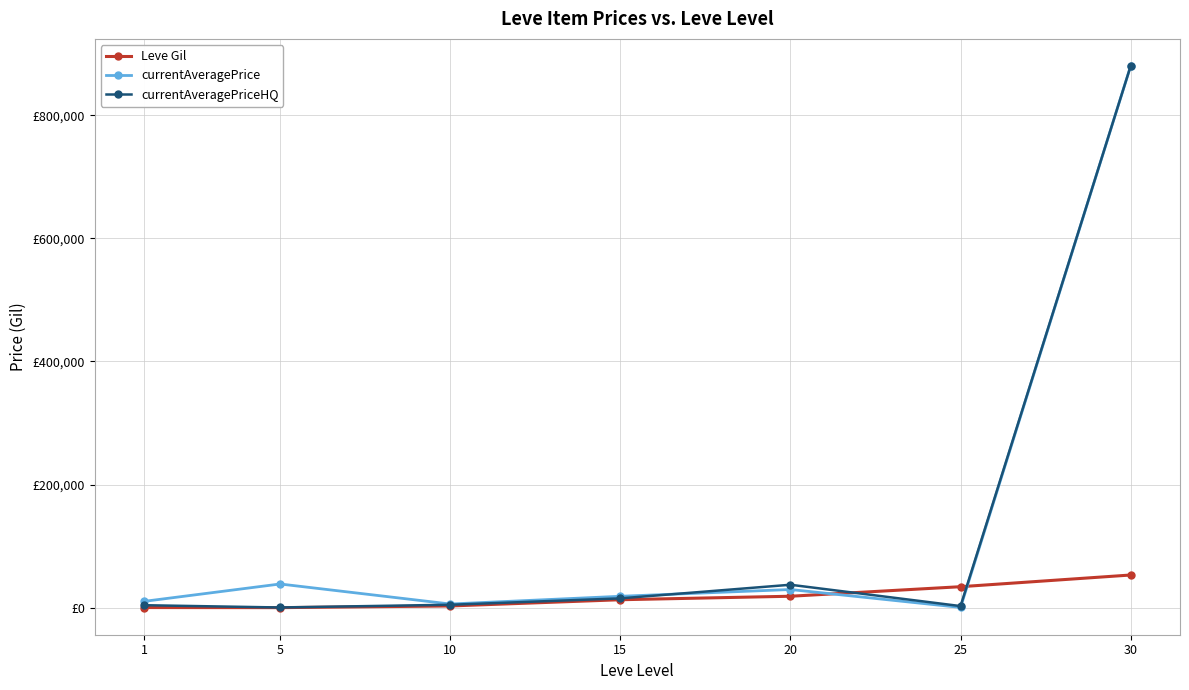

Which series has the largest total across all categories?

currentAveragePrice